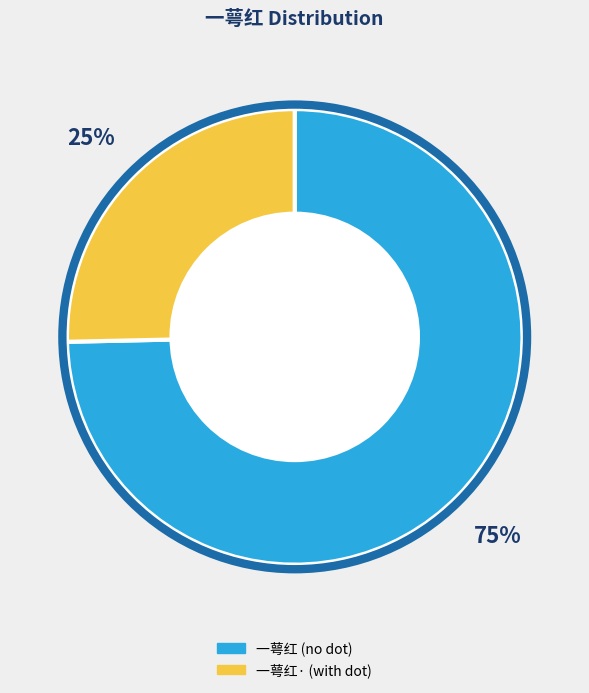

Does any single category account for the majority?

Yes